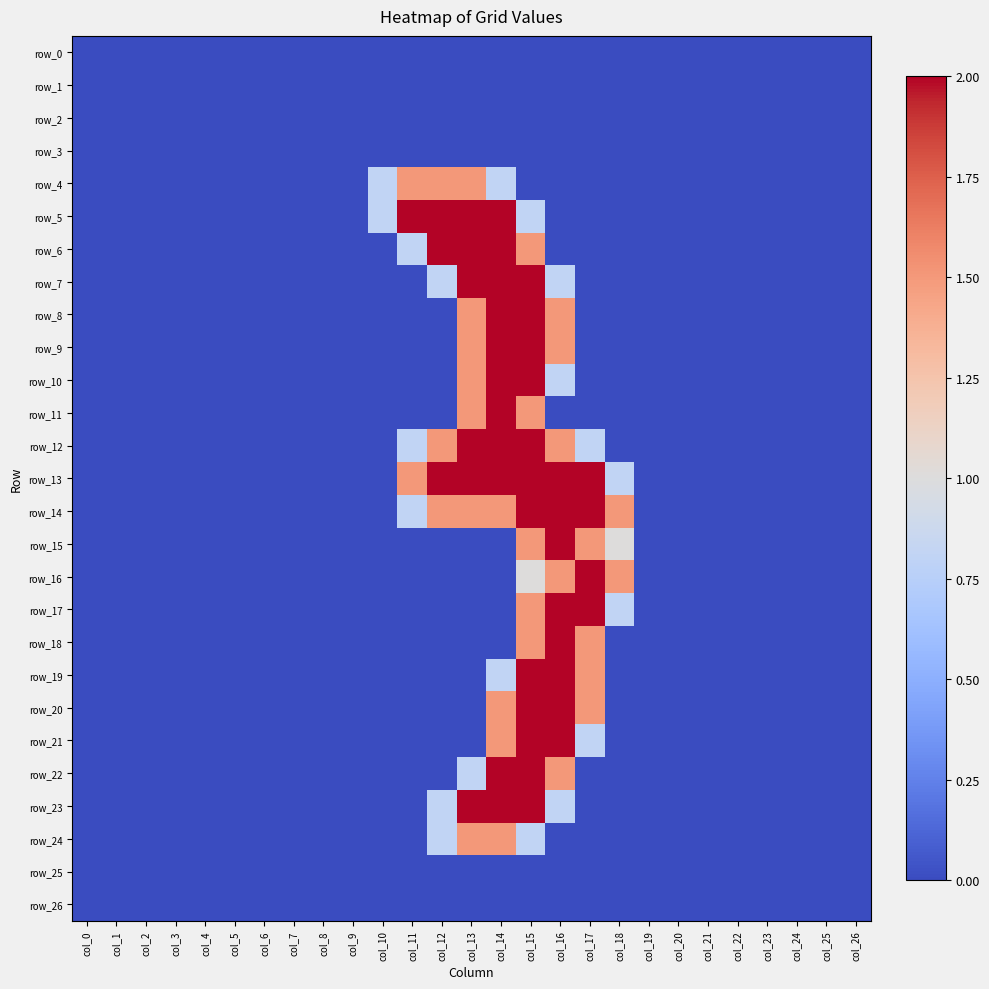

Reading left to right, list all the values displayed in this chart.

row_0: 0.0	0.0	0.0	0.0	0.0	0.0	0.0	0.0	0.0	0.0	0.0	0.0	0.0	0.0	0.0	0.0	0.0	0.0	0.0	0.0	0.0	0.0	0.0	0.0	0.0	0.0	0.0
row_1: 0.0	0.0	0.0	0.0	0.0	0.0	0.0	0.0	0.0	0.0	0.0	0.0	0.0	0.0	0.0	0.0	0.0	0.0	0.0	0.0	0.0	0.0	0.0	0.0	0.0	0.0	0.0
row_2: 0.0	0.0	0.0	0.0	0.0	0.0	0.0	0.0	0.0	0.0	0.0	0.0	0.0	0.0	0.0	0.0	0.0	0.0	0.0	0.0	0.0	0.0	0.0	0.0	0.0	0.0	0.0
row_3: 0.0	0.0	0.0	0.0	0.0	0.0	0.0	0.0	0.0	0.0	0.0	0.0	0.0	0.0	0.0	0.0	0.0	0.0	0.0	0.0	0.0	0.0	0.0	0.0	0.0	0.0	0.0
row_4: 0.0	0.0	0.0	0.0	0.0	0.0	0.0	0.0	0.0	0.0	0.8	1.5	1.5	1.5	0.8	0.0	0.0	0.0	0.0	0.0	0.0	0.0	0.0	0.0	0.0	0.0	0.0
row_5: 0.0	0.0	0.0	0.0	0.0	0.0	0.0	0.0	0.0	0.0	0.8	2.0	2.0	2.0	2.0	0.8	0.0	0.0	0.0	0.0	0.0	0.0	0.0	0.0	0.0	0.0	0.0
row_6: 0.0	0.0	0.0	0.0	0.0	0.0	0.0	0.0	0.0	0.0	0.0	0.8	2.0	2.0	2.0	1.5	0.0	0.0	0.0	0.0	0.0	0.0	0.0	0.0	0.0	0.0	0.0
row_7: 0.0	0.0	0.0	0.0	0.0	0.0	0.0	0.0	0.0	0.0	0.0	0.0	0.8	2.0	2.0	2.0	0.8	0.0	0.0	0.0	0.0	0.0	0.0	0.0	0.0	0.0	0.0
row_8: 0.0	0.0	0.0	0.0	0.0	0.0	0.0	0.0	0.0	0.0	0.0	0.0	0.0	1.5	2.0	2.0	1.5	0.0	0.0	0.0	0.0	0.0	0.0	0.0	0.0	0.0	0.0
row_9: 0.0	0.0	0.0	0.0	0.0	0.0	0.0	0.0	0.0	0.0	0.0	0.0	0.0	1.5	2.0	2.0	1.5	0.0	0.0	0.0	0.0	0.0	0.0	0.0	0.0	0.0	0.0
row_10: 0.0	0.0	0.0	0.0	0.0	0.0	0.0	0.0	0.0	0.0	0.0	0.0	0.0	1.5	2.0	2.0	0.8	0.0	0.0	0.0	0.0	0.0	0.0	0.0	0.0	0.0	0.0
row_11: 0.0	0.0	0.0	0.0	0.0	0.0	0.0	0.0	0.0	0.0	0.0	0.0	0.0	1.5	2.0	1.5	0.0	0.0	0.0	0.0	0.0	0.0	0.0	0.0	0.0	0.0	0.0
row_12: 0.0	0.0	0.0	0.0	0.0	0.0	0.0	0.0	0.0	0.0	0.0	0.8	1.5	2.0	2.0	2.0	1.5	0.8	0.0	0.0	0.0	0.0	0.0	0.0	0.0	0.0	0.0
row_13: 0.0	0.0	0.0	0.0	0.0	0.0	0.0	0.0	0.0	0.0	0.0	1.5	2.0	2.0	2.0	2.0	2.0	2.0	0.8	0.0	0.0	0.0	0.0	0.0	0.0	0.0	0.0
row_14: 0.0	0.0	0.0	0.0	0.0	0.0	0.0	0.0	0.0	0.0	0.0	0.8	1.5	1.5	1.5	2.0	2.0	2.0	1.5	0.0	0.0	0.0	0.0	0.0	0.0	0.0	0.0
row_15: 0.0	0.0	0.0	0.0	0.0	0.0	0.0	0.0	0.0	0.0	0.0	0.0	0.0	0.0	0.0	1.5	2.0	1.5	1.0	0.0	0.0	0.0	0.0	0.0	0.0	0.0	0.0
row_16: 0.0	0.0	0.0	0.0	0.0	0.0	0.0	0.0	0.0	0.0	0.0	0.0	0.0	0.0	0.0	1.0	1.5	2.0	1.5	0.0	0.0	0.0	0.0	0.0	0.0	0.0	0.0
row_17: 0.0	0.0	0.0	0.0	0.0	0.0	0.0	0.0	0.0	0.0	0.0	0.0	0.0	0.0	0.0	1.5	2.0	2.0	0.8	0.0	0.0	0.0	0.0	0.0	0.0	0.0	0.0
row_18: 0.0	0.0	0.0	0.0	0.0	0.0	0.0	0.0	0.0	0.0	0.0	0.0	0.0	0.0	0.0	1.5	2.0	1.5	0.0	0.0	0.0	0.0	0.0	0.0	0.0	0.0	0.0
row_19: 0.0	0.0	0.0	0.0	0.0	0.0	0.0	0.0	0.0	0.0	0.0	0.0	0.0	0.0	0.8	2.0	2.0	1.5	0.0	0.0	0.0	0.0	0.0	0.0	0.0	0.0	0.0
row_20: 0.0	0.0	0.0	0.0	0.0	0.0	0.0	0.0	0.0	0.0	0.0	0.0	0.0	0.0	1.5	2.0	2.0	1.5	0.0	0.0	0.0	0.0	0.0	0.0	0.0	0.0	0.0
row_21: 0.0	0.0	0.0	0.0	0.0	0.0	0.0	0.0	0.0	0.0	0.0	0.0	0.0	0.0	1.5	2.0	2.0	0.8	0.0	0.0	0.0	0.0	0.0	0.0	0.0	0.0	0.0
row_22: 0.0	0.0	0.0	0.0	0.0	0.0	0.0	0.0	0.0	0.0	0.0	0.0	0.0	0.8	2.0	2.0	1.5	0.0	0.0	0.0	0.0	0.0	0.0	0.0	0.0	0.0	0.0
row_23: 0.0	0.0	0.0	0.0	0.0	0.0	0.0	0.0	0.0	0.0	0.0	0.0	0.8	2.0	2.0	2.0	0.8	0.0	0.0	0.0	0.0	0.0	0.0	0.0	0.0	0.0	0.0
row_24: 0.0	0.0	0.0	0.0	0.0	0.0	0.0	0.0	0.0	0.0	0.0	0.0	0.8	1.5	1.5	0.8	0.0	0.0	0.0	0.0	0.0	0.0	0.0	0.0	0.0	0.0	0.0
row_25: 0.0	0.0	0.0	0.0	0.0	0.0	0.0	0.0	0.0	0.0	0.0	0.0	0.0	0.0	0.0	0.0	0.0	0.0	0.0	0.0	0.0	0.0	0.0	0.0	0.0	0.0	0.0
row_26: 0.0	0.0	0.0	0.0	0.0	0.0	0.0	0.0	0.0	0.0	0.0	0.0	0.0	0.0	0.0	0.0	0.0	0.0	0.0	0.0	0.0	0.0	0.0	0.0	0.0	0.0	0.0